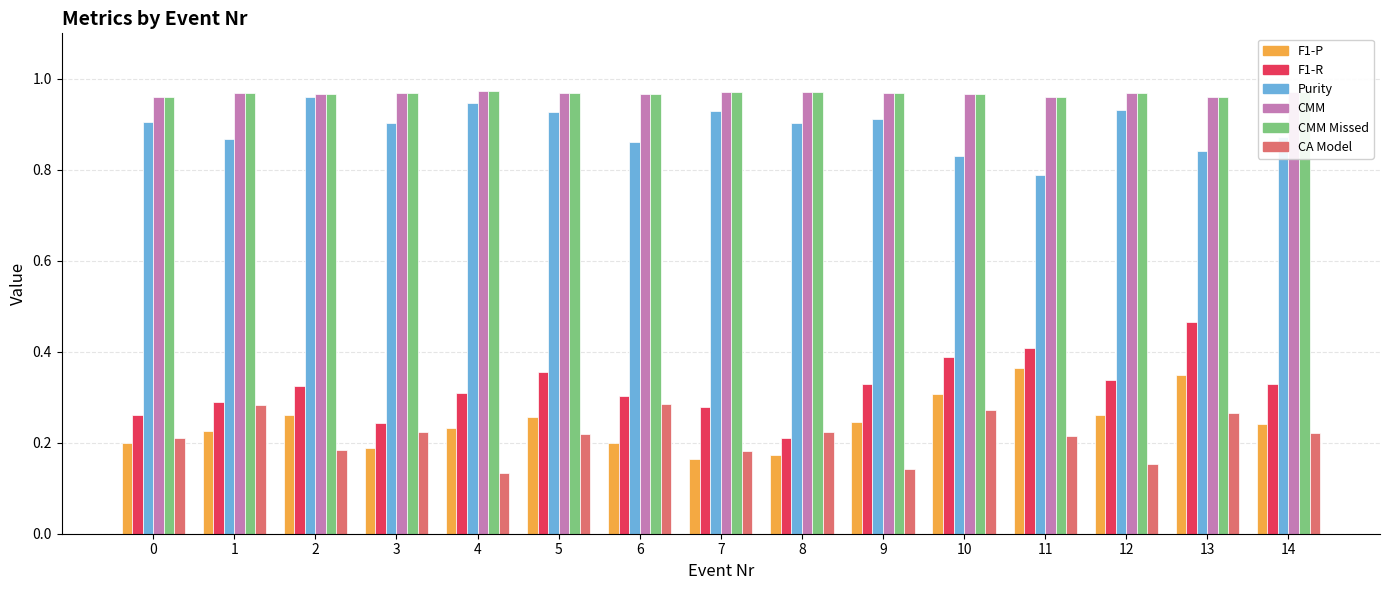

Is the value of Purity at 14 greater than the value of F1-R at 4?

Yes